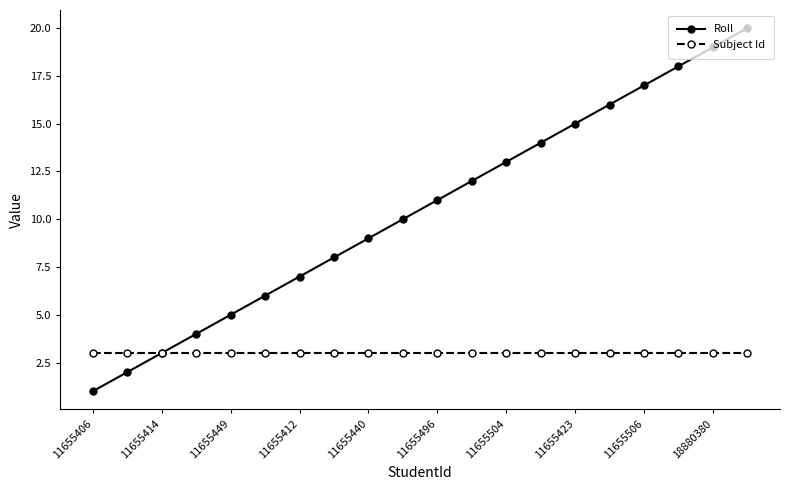

How many lines are shown in the chart?

2